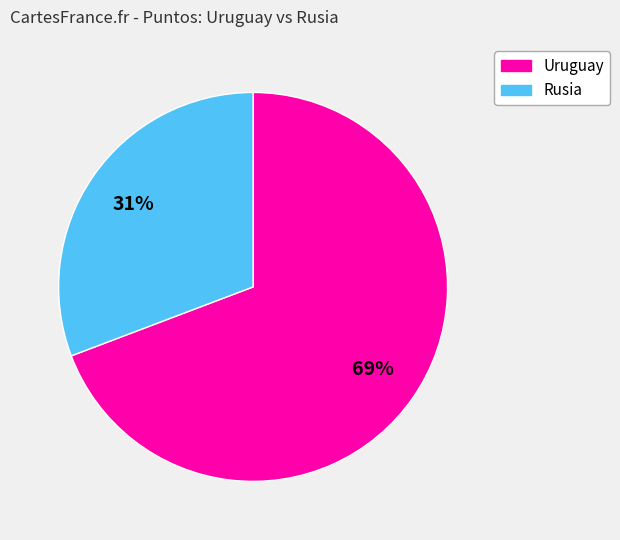

To the nearest percent, what is the difference between the largest and smallest slice percentages?

38%